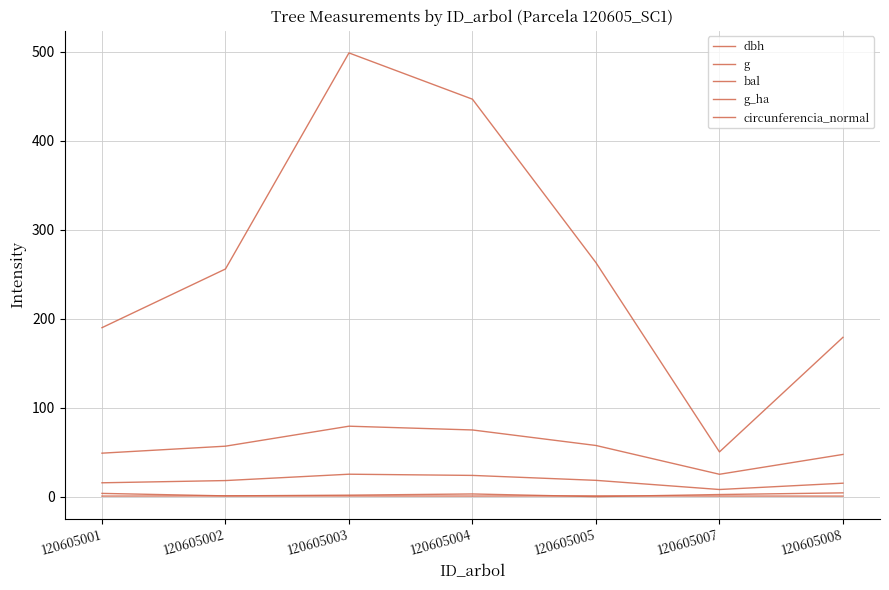

True or false: circunferencia_normal and g_ha intersect in this chart.

False